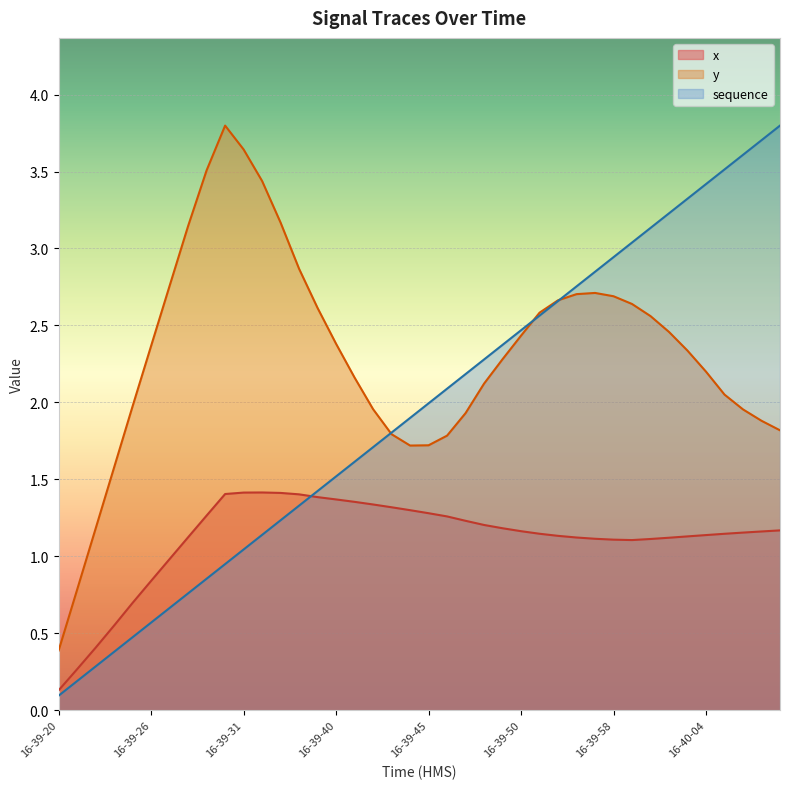

True or false: x has a value of 2.1 at 16-39-40.

False